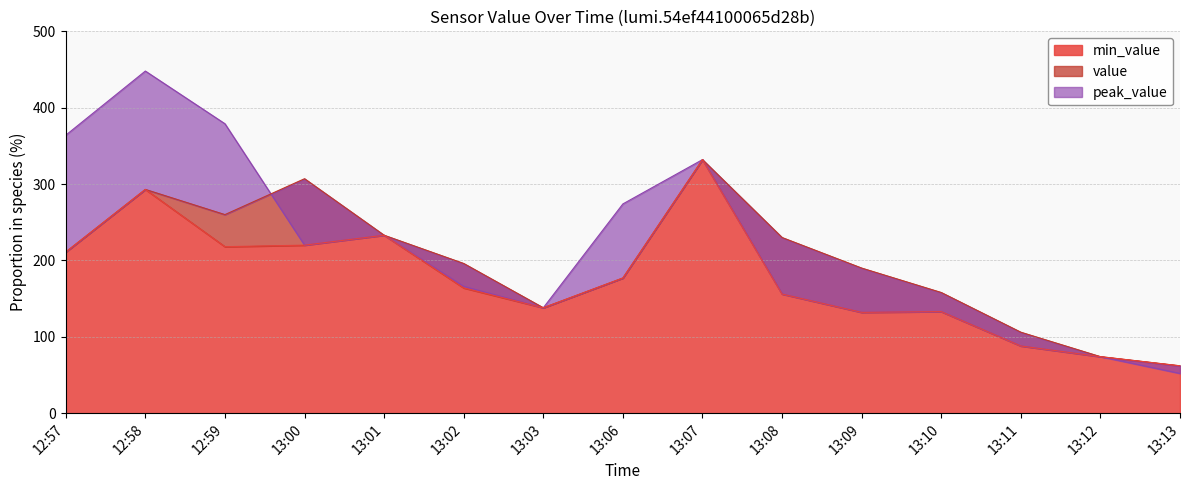

At how many categories does at least one series exceed 223?

8